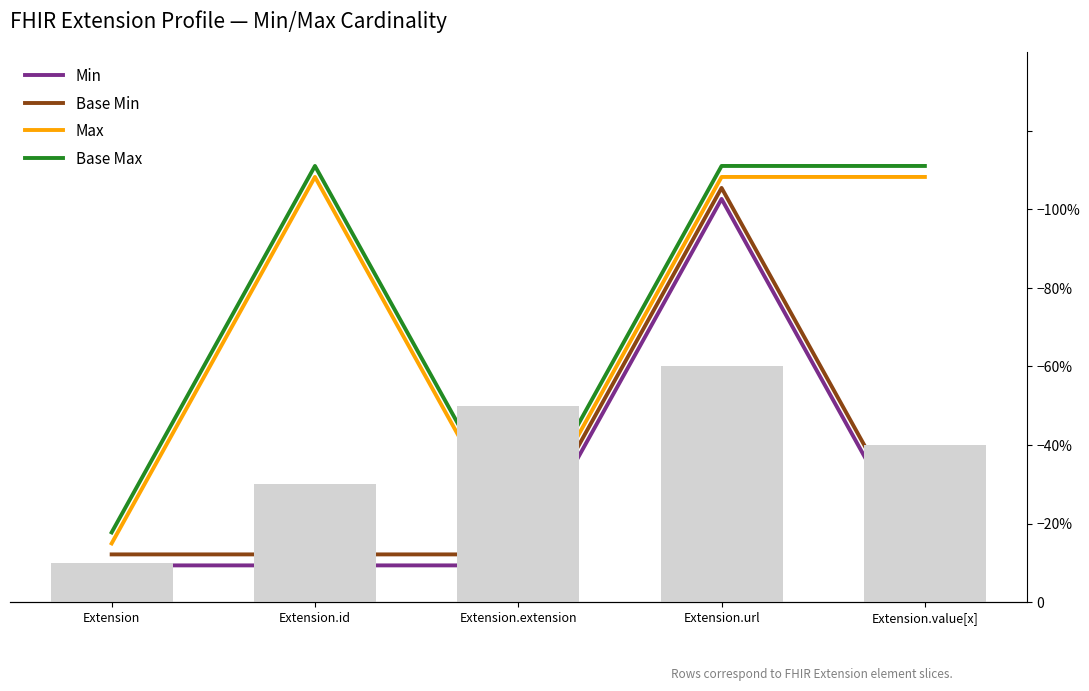

Reading left to right, extract all data points from this chart.

Min: 0.0	0.0	0.0	1.0	0.0
Base Min: 0.0	0.0	0.0	1.0	0.0
Max: 0.1	1.1	0.1	1.1	1.1
Base Max: 0.1	1.1	0.1	1.1	1.1